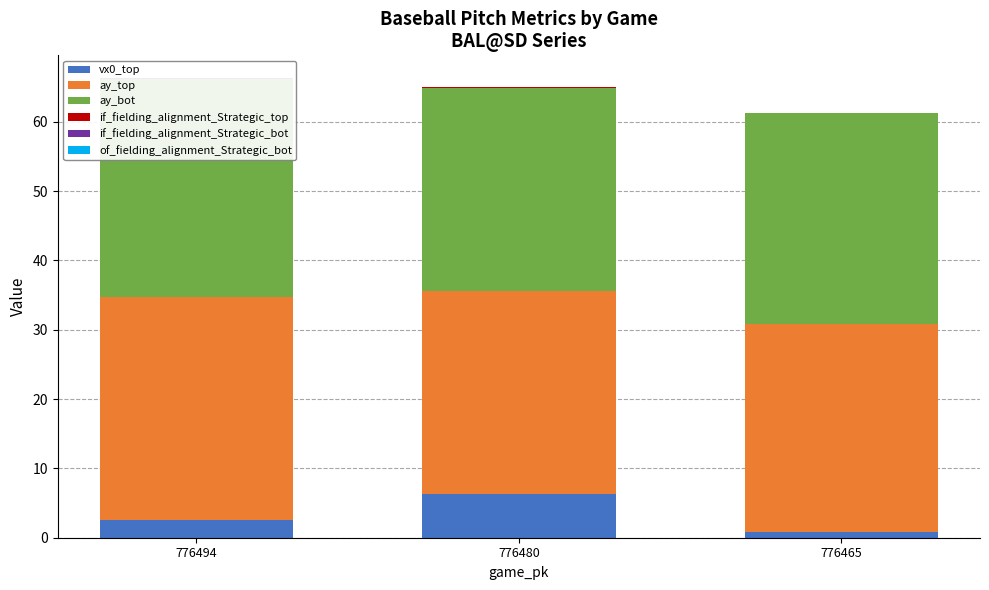

What is the average value of the vx0_top series?

3.2